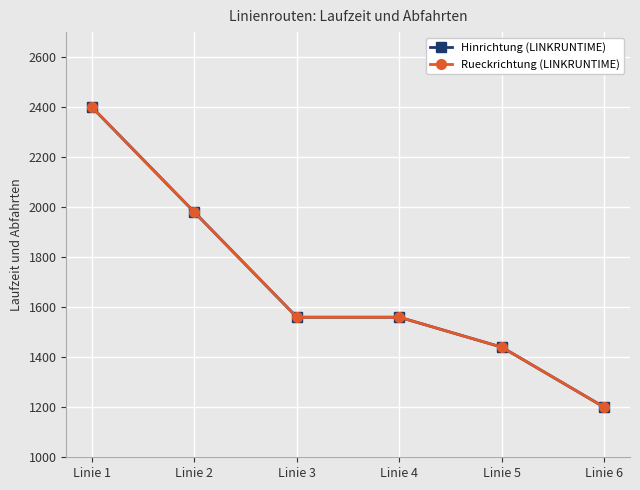

Is this an area chart (filled region under the line)?

No